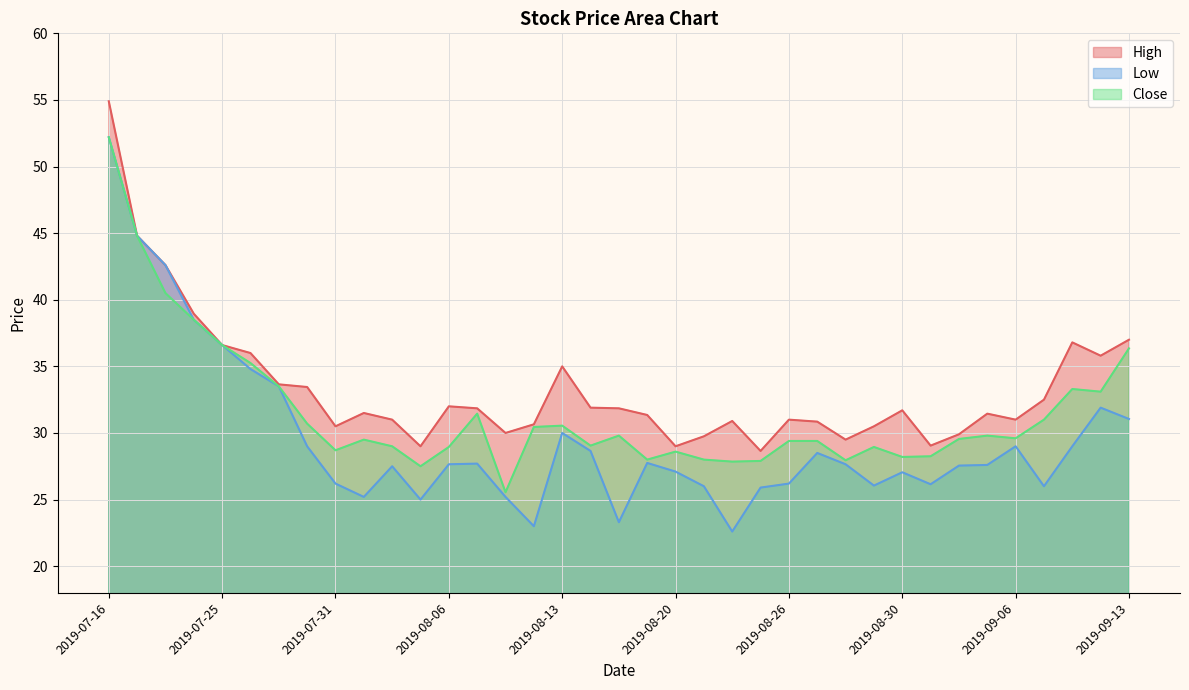

Reading left to right, transcribe all the data shown in this chart.

High: 2019-07-16=54.9	2019-07-19=44.8	2019-07-23=42.6	2019-07-24=39.0	2019-07-25=36.6	2019-07-26=36.0	2019-07-29=33.7	2019-07-30=33.5	2019-07-31=30.5	2019-08-01=31.5	2019-08-02=31.0	2019-08-05=29.0	2019-08-06=32.0	2019-08-07=31.9	2019-08-08=30.0	2019-08-09=30.6	2019-08-13=35.0	2019-08-14=31.9	2019-08-16=31.9	2019-08-19=31.4	2019-08-20=29.0	2019-08-21=29.8	2019-08-22=30.9	2019-08-23=28.6	2019-08-26=31.0	2019-08-27=30.9	2019-08-28=29.5	2019-08-29=30.5	2019-08-30=31.7	2019-09-03=29.0	2019-09-04=29.9	2019-09-05=31.5	2019-09-06=31.0	2019-09-09=32.5	2019-09-11=36.8	2019-09-12=35.8	2019-09-13=37.0
Low: 2019-07-16=52.2	2019-07-19=44.8	2019-07-23=42.6	2019-07-24=38.5	2019-07-25=36.6	2019-07-26=34.8	2019-07-29=33.5	2019-07-30=29.0	2019-07-31=26.2	2019-08-01=25.2	2019-08-02=27.5	2019-08-05=25.0	2019-08-06=27.6	2019-08-07=27.7	2019-08-08=25.2	2019-08-09=23.0	2019-08-13=30.0	2019-08-14=28.6	2019-08-16=23.3	2019-08-19=27.8	2019-08-20=27.1	2019-08-21=26.0	2019-08-22=22.6	2019-08-23=25.9	2019-08-26=26.2	2019-08-27=28.5	2019-08-28=27.6	2019-08-29=26.0	2019-08-30=27.0	2019-09-03=26.1	2019-09-04=27.5	2019-09-05=27.6	2019-09-06=29.0	2019-09-09=26.0	2019-09-11=29.0	2019-09-12=31.9	2019-09-13=31.0
Close: 2019-07-16=52.2	2019-07-19=44.8	2019-07-23=40.5	2019-07-24=38.5	2019-07-25=36.6	2019-07-26=35.2	2019-07-29=33.5	2019-07-30=30.7	2019-07-31=28.7	2019-08-01=29.5	2019-08-02=29.0	2019-08-05=27.5	2019-08-06=29.0	2019-08-07=31.5	2019-08-08=25.5	2019-08-09=30.5	2019-08-13=30.5	2019-08-14=29.0	2019-08-16=29.8	2019-08-19=28.0	2019-08-20=28.6	2019-08-21=28.0	2019-08-22=27.9	2019-08-23=27.9	2019-08-26=29.4	2019-08-27=29.4	2019-08-28=28.0	2019-08-29=29.0	2019-08-30=28.2	2019-09-03=28.2	2019-09-04=29.5	2019-09-05=29.8	2019-09-06=29.6	2019-09-09=31.0	2019-09-11=33.3	2019-09-12=33.1	2019-09-13=36.3